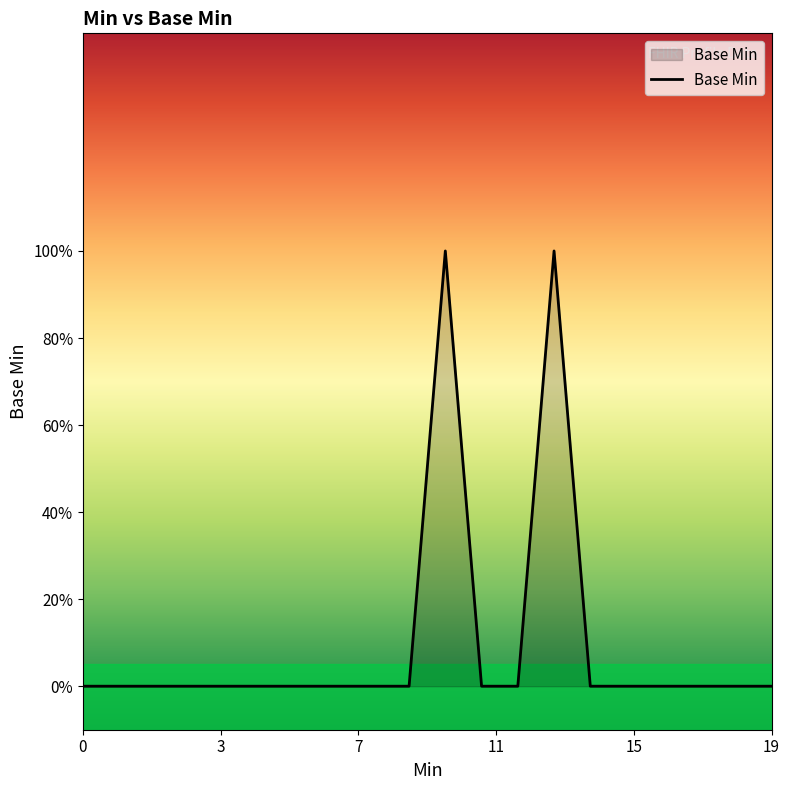

Where is the first local maximum?

10